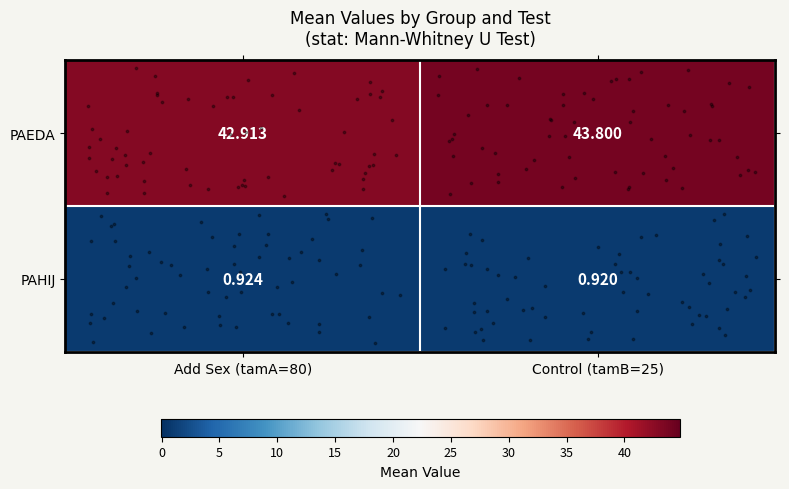

At which category does the chart reach its minimum across all series?

Control (tamB=25)